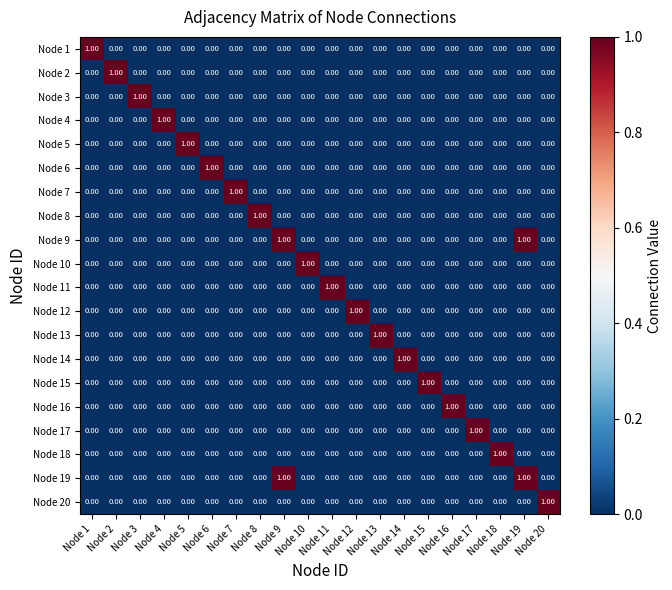

Reading left to right, list all the values displayed in this chart.

Node 1: Node 1=1	Node 2=0	Node 3=0	Node 4=0	Node 5=0	Node 6=0	Node 7=0	Node 8=0	Node 9=0	Node 10=0	Node 11=0	Node 12=0	Node 13=0	Node 14=0	Node 15=0	Node 16=0	Node 17=0	Node 18=0	Node 19=0	Node 20=0
Node 2: Node 1=0	Node 2=1	Node 3=0	Node 4=0	Node 5=0	Node 6=0	Node 7=0	Node 8=0	Node 9=0	Node 10=0	Node 11=0	Node 12=0	Node 13=0	Node 14=0	Node 15=0	Node 16=0	Node 17=0	Node 18=0	Node 19=0	Node 20=0
Node 3: Node 1=0	Node 2=0	Node 3=1	Node 4=0	Node 5=0	Node 6=0	Node 7=0	Node 8=0	Node 9=0	Node 10=0	Node 11=0	Node 12=0	Node 13=0	Node 14=0	Node 15=0	Node 16=0	Node 17=0	Node 18=0	Node 19=0	Node 20=0
Node 4: Node 1=0	Node 2=0	Node 3=0	Node 4=1	Node 5=0	Node 6=0	Node 7=0	Node 8=0	Node 9=0	Node 10=0	Node 11=0	Node 12=0	Node 13=0	Node 14=0	Node 15=0	Node 16=0	Node 17=0	Node 18=0	Node 19=0	Node 20=0
Node 5: Node 1=0	Node 2=0	Node 3=0	Node 4=0	Node 5=1	Node 6=0	Node 7=0	Node 8=0	Node 9=0	Node 10=0	Node 11=0	Node 12=0	Node 13=0	Node 14=0	Node 15=0	Node 16=0	Node 17=0	Node 18=0	Node 19=0	Node 20=0
Node 6: Node 1=0	Node 2=0	Node 3=0	Node 4=0	Node 5=0	Node 6=1	Node 7=0	Node 8=0	Node 9=0	Node 10=0	Node 11=0	Node 12=0	Node 13=0	Node 14=0	Node 15=0	Node 16=0	Node 17=0	Node 18=0	Node 19=0	Node 20=0
Node 7: Node 1=0	Node 2=0	Node 3=0	Node 4=0	Node 5=0	Node 6=0	Node 7=1	Node 8=0	Node 9=0	Node 10=0	Node 11=0	Node 12=0	Node 13=0	Node 14=0	Node 15=0	Node 16=0	Node 17=0	Node 18=0	Node 19=0	Node 20=0
Node 8: Node 1=0	Node 2=0	Node 3=0	Node 4=0	Node 5=0	Node 6=0	Node 7=0	Node 8=1	Node 9=0	Node 10=0	Node 11=0	Node 12=0	Node 13=0	Node 14=0	Node 15=0	Node 16=0	Node 17=0	Node 18=0	Node 19=0	Node 20=0
Node 9: Node 1=0	Node 2=0	Node 3=0	Node 4=0	Node 5=0	Node 6=0	Node 7=0	Node 8=0	Node 9=1	Node 10=0	Node 11=0	Node 12=0	Node 13=0	Node 14=0	Node 15=0	Node 16=0	Node 17=0	Node 18=0	Node 19=1	Node 20=0
Node 10: Node 1=0	Node 2=0	Node 3=0	Node 4=0	Node 5=0	Node 6=0	Node 7=0	Node 8=0	Node 9=0	Node 10=1	Node 11=0	Node 12=0	Node 13=0	Node 14=0	Node 15=0	Node 16=0	Node 17=0	Node 18=0	Node 19=0	Node 20=0
Node 11: Node 1=0	Node 2=0	Node 3=0	Node 4=0	Node 5=0	Node 6=0	Node 7=0	Node 8=0	Node 9=0	Node 10=0	Node 11=1	Node 12=0	Node 13=0	Node 14=0	Node 15=0	Node 16=0	Node 17=0	Node 18=0	Node 19=0	Node 20=0
Node 12: Node 1=0	Node 2=0	Node 3=0	Node 4=0	Node 5=0	Node 6=0	Node 7=0	Node 8=0	Node 9=0	Node 10=0	Node 11=0	Node 12=1	Node 13=0	Node 14=0	Node 15=0	Node 16=0	Node 17=0	Node 18=0	Node 19=0	Node 20=0
Node 13: Node 1=0	Node 2=0	Node 3=0	Node 4=0	Node 5=0	Node 6=0	Node 7=0	Node 8=0	Node 9=0	Node 10=0	Node 11=0	Node 12=0	Node 13=1	Node 14=0	Node 15=0	Node 16=0	Node 17=0	Node 18=0	Node 19=0	Node 20=0
Node 14: Node 1=0	Node 2=0	Node 3=0	Node 4=0	Node 5=0	Node 6=0	Node 7=0	Node 8=0	Node 9=0	Node 10=0	Node 11=0	Node 12=0	Node 13=0	Node 14=1	Node 15=0	Node 16=0	Node 17=0	Node 18=0	Node 19=0	Node 20=0
Node 15: Node 1=0	Node 2=0	Node 3=0	Node 4=0	Node 5=0	Node 6=0	Node 7=0	Node 8=0	Node 9=0	Node 10=0	Node 11=0	Node 12=0	Node 13=0	Node 14=0	Node 15=1	Node 16=0	Node 17=0	Node 18=0	Node 19=0	Node 20=0
Node 16: Node 1=0	Node 2=0	Node 3=0	Node 4=0	Node 5=0	Node 6=0	Node 7=0	Node 8=0	Node 9=0	Node 10=0	Node 11=0	Node 12=0	Node 13=0	Node 14=0	Node 15=0	Node 16=1	Node 17=0	Node 18=0	Node 19=0	Node 20=0
Node 17: Node 1=0	Node 2=0	Node 3=0	Node 4=0	Node 5=0	Node 6=0	Node 7=0	Node 8=0	Node 9=0	Node 10=0	Node 11=0	Node 12=0	Node 13=0	Node 14=0	Node 15=0	Node 16=0	Node 17=1	Node 18=0	Node 19=0	Node 20=0
Node 18: Node 1=0	Node 2=0	Node 3=0	Node 4=0	Node 5=0	Node 6=0	Node 7=0	Node 8=0	Node 9=0	Node 10=0	Node 11=0	Node 12=0	Node 13=0	Node 14=0	Node 15=0	Node 16=0	Node 17=0	Node 18=1	Node 19=0	Node 20=0
Node 19: Node 1=0	Node 2=0	Node 3=0	Node 4=0	Node 5=0	Node 6=0	Node 7=0	Node 8=0	Node 9=1	Node 10=0	Node 11=0	Node 12=0	Node 13=0	Node 14=0	Node 15=0	Node 16=0	Node 17=0	Node 18=0	Node 19=1	Node 20=0
Node 20: Node 1=0	Node 2=0	Node 3=0	Node 4=0	Node 5=0	Node 6=0	Node 7=0	Node 8=0	Node 9=0	Node 10=0	Node 11=0	Node 12=0	Node 13=0	Node 14=0	Node 15=0	Node 16=0	Node 17=0	Node 18=0	Node 19=0	Node 20=1